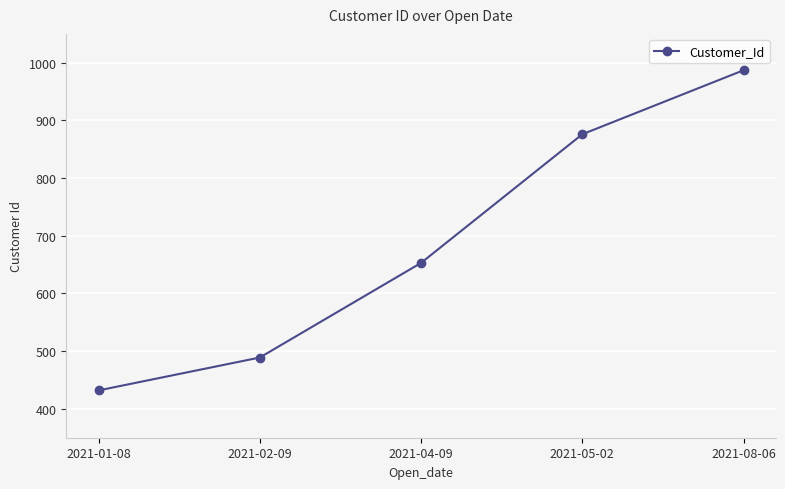

Is it true that the value at 2021-08-06 is 432?

False